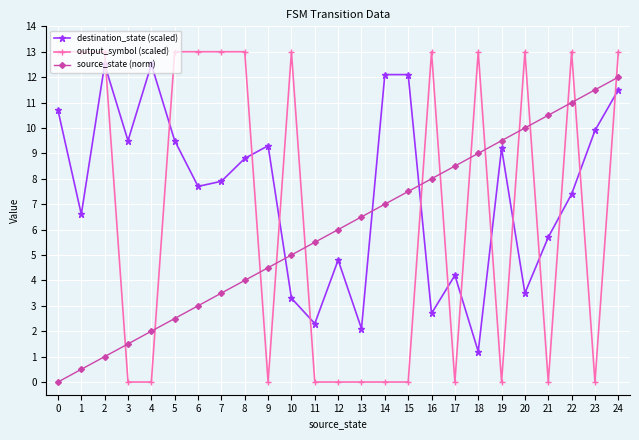

What is the greatest value displayed?

13.0